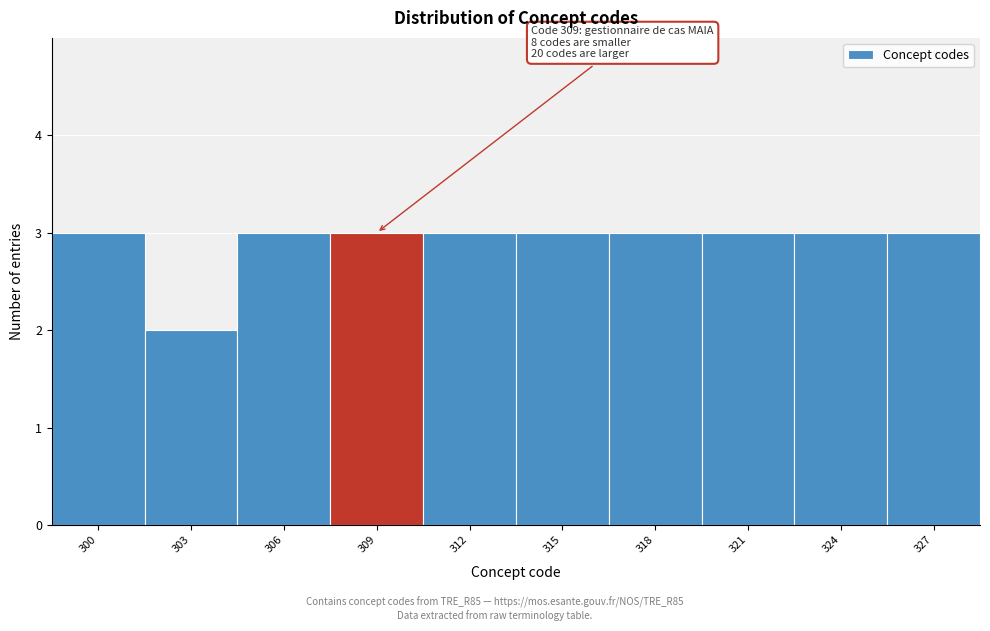

Reading right to left, transcribe all the data shown in this chart.

327=3	324=3	321=3	318=3	315=3	312=3	309=3	306=3	303=2	300=3